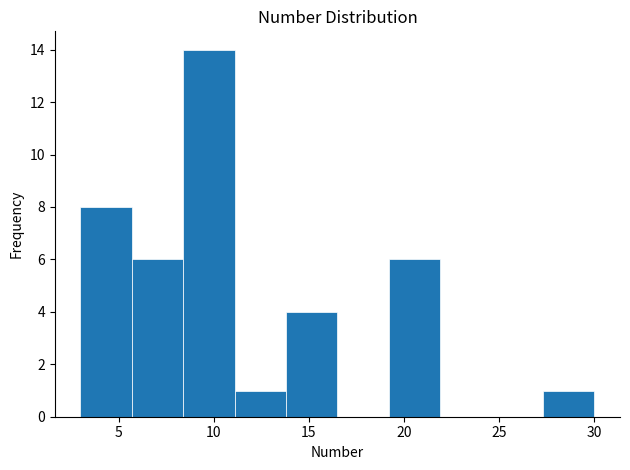

Which range on the x-axis has the tallest bar?

8.4 to 11.1